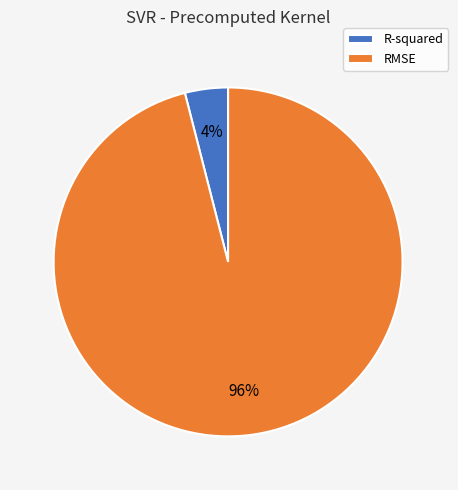

To the nearest percent, what portion does RMSE represent?

96%